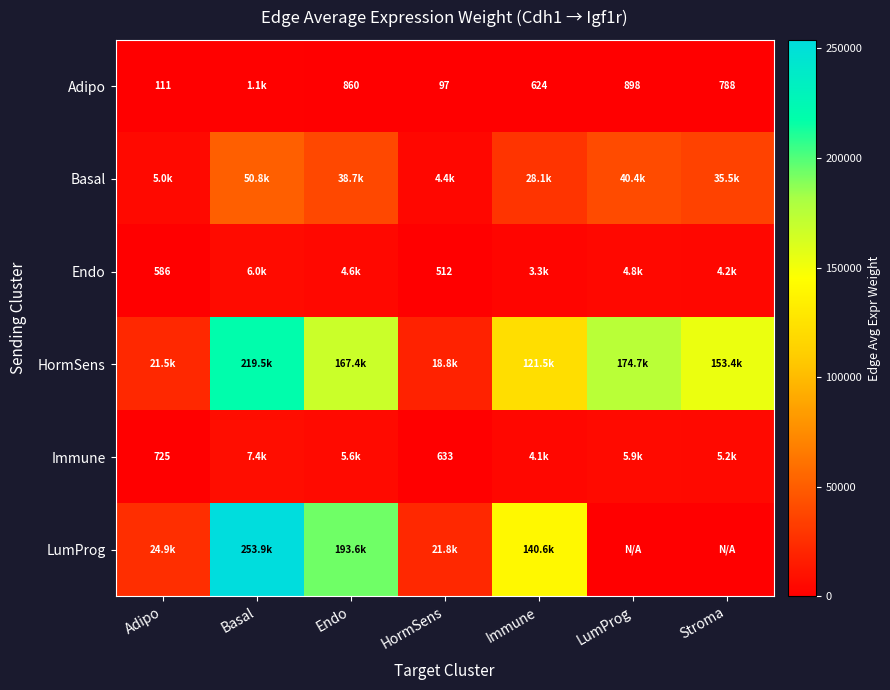

Where is Adipo nearest to the value 612?

Immune